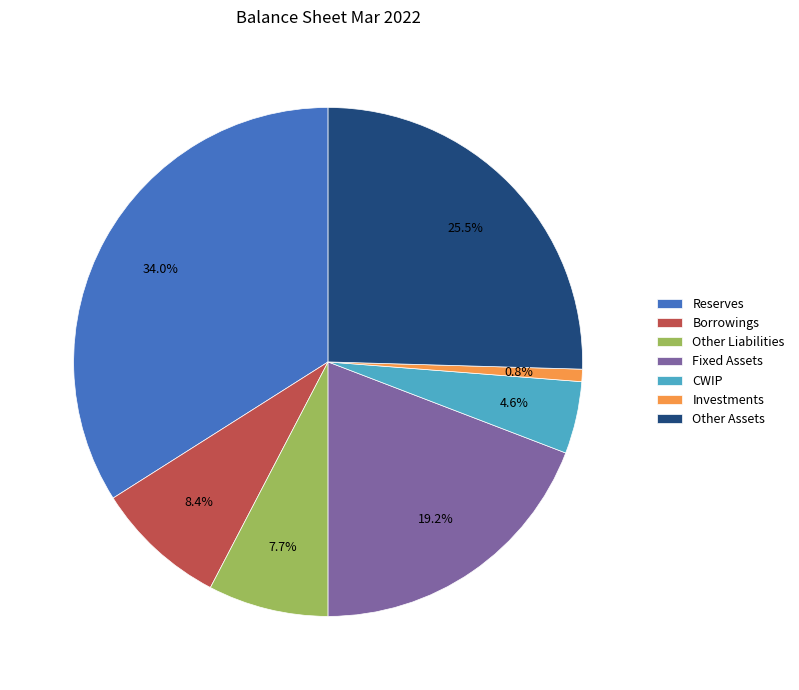

Does any single category account for the majority?

No